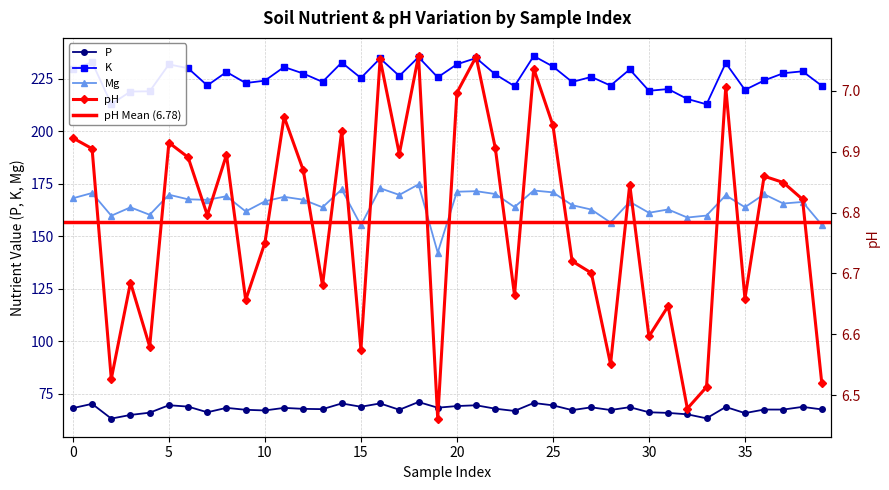

Between 9 and 29, which is larger?

29